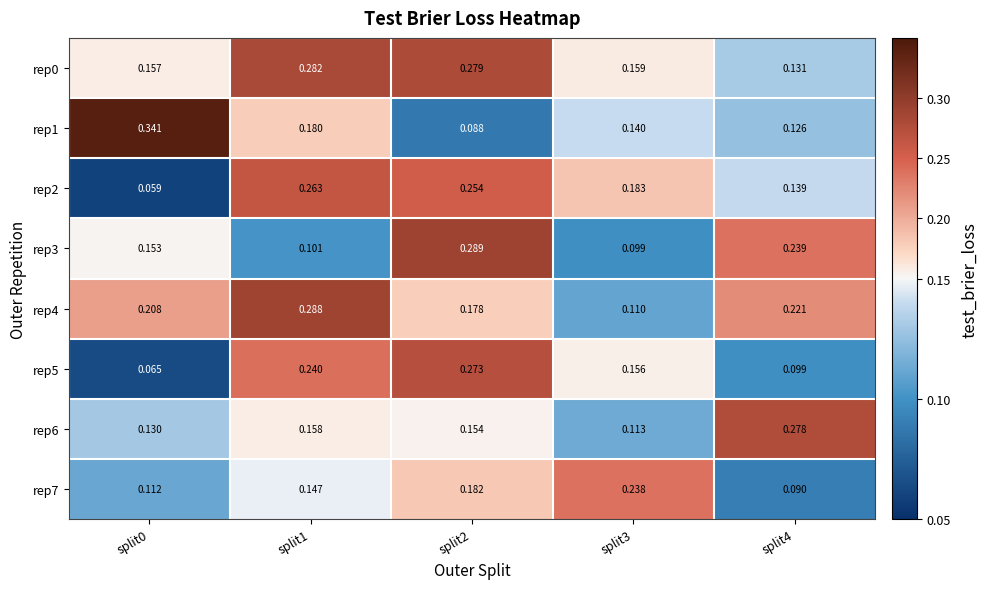

Is the value of rep7 at split2 greater than the value of rep2 at split1?

No